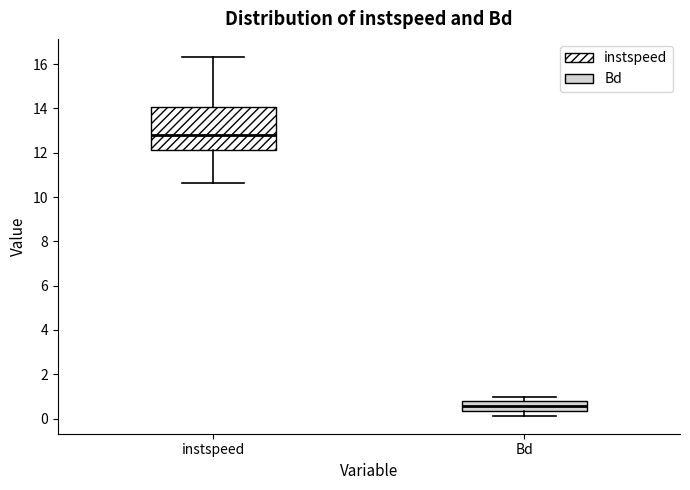

Which box has the lowest median line?

Bd